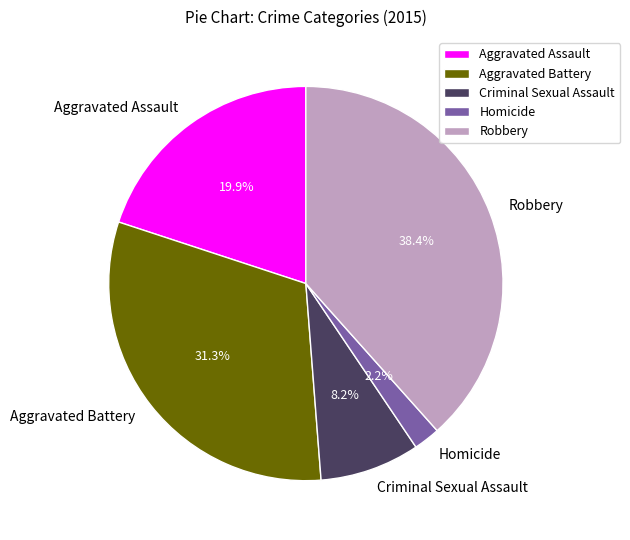

What portion of the pie excludes Aggravated Battery?

68.7%